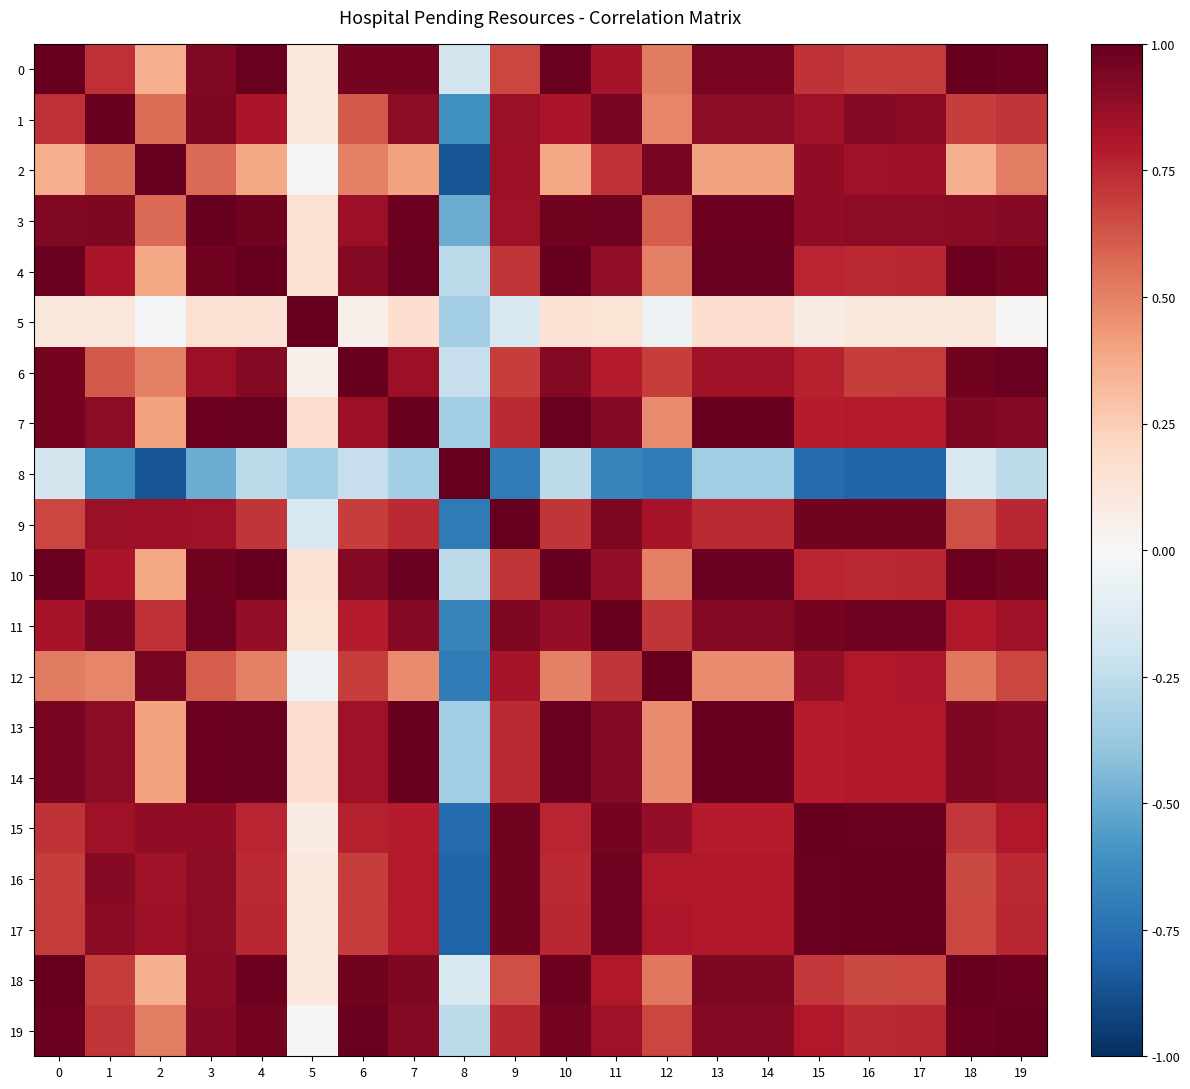

At 7, list the series in order from largest to smallest.

7, 13, 14, 4, 10, 3, 0, 18, 19, 11, 1, 6, 16, 17, 15, 9, 12, 2, 5, 8